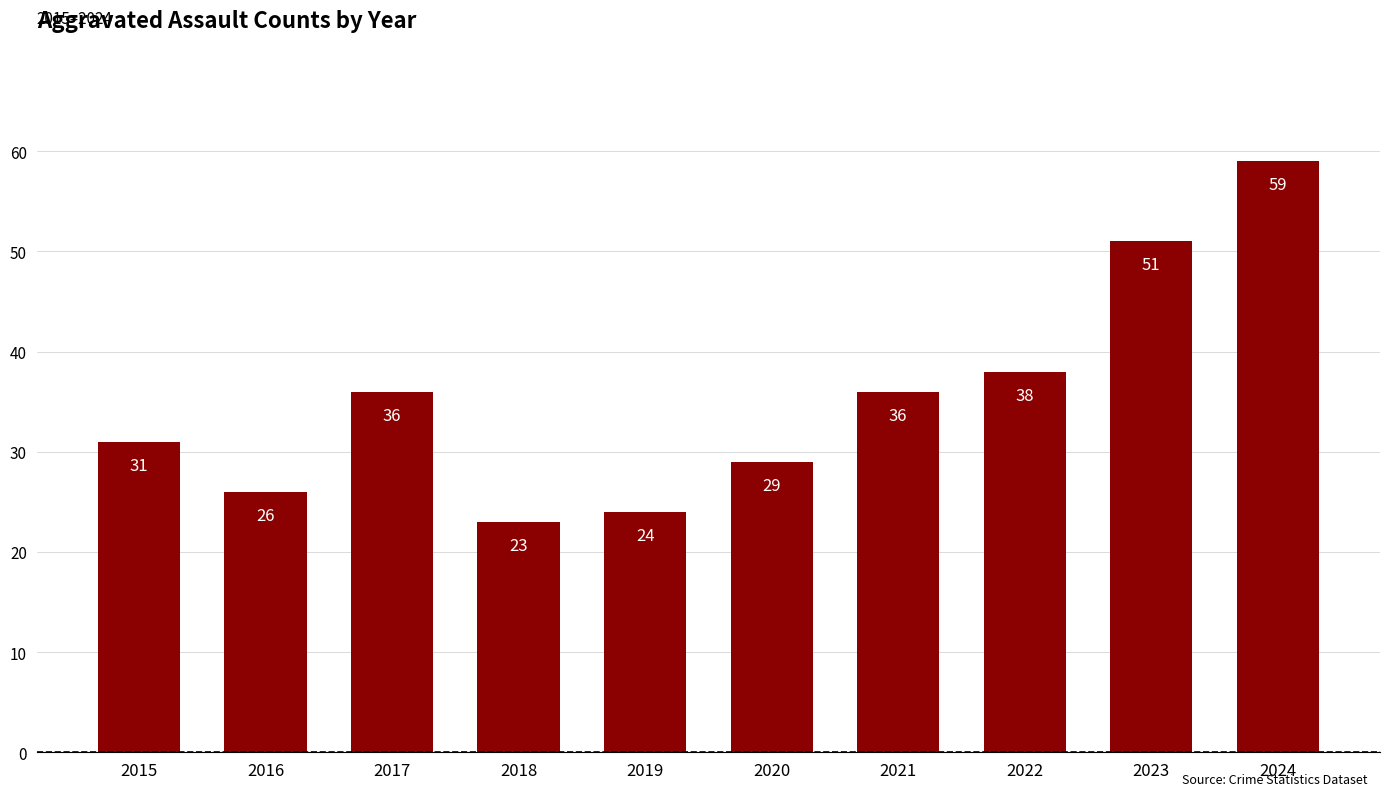

What is the difference between the values at 2021 and 2020?

7